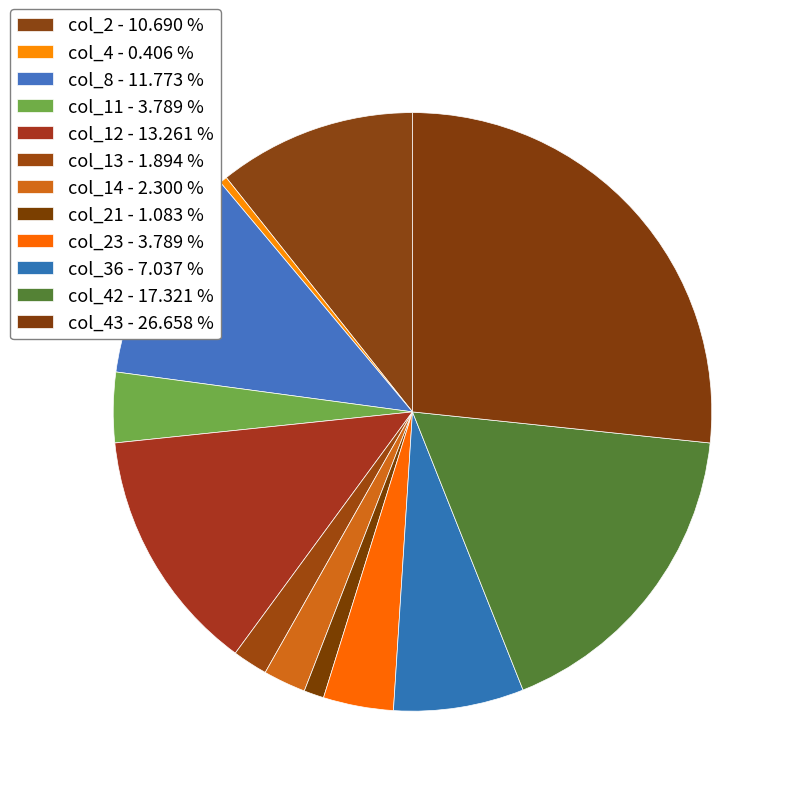

Count the number of slices in the pie.

12